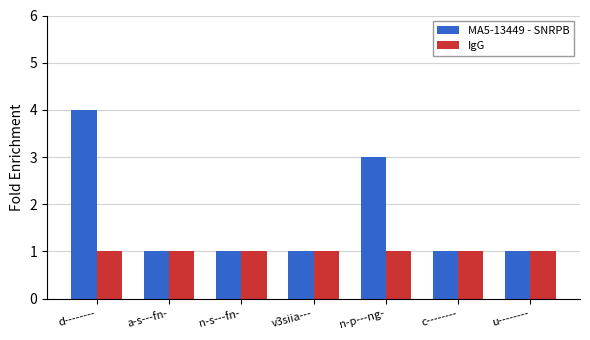

Is it true that MA5-13449 - SNRPB equals 1 at c--------?

True